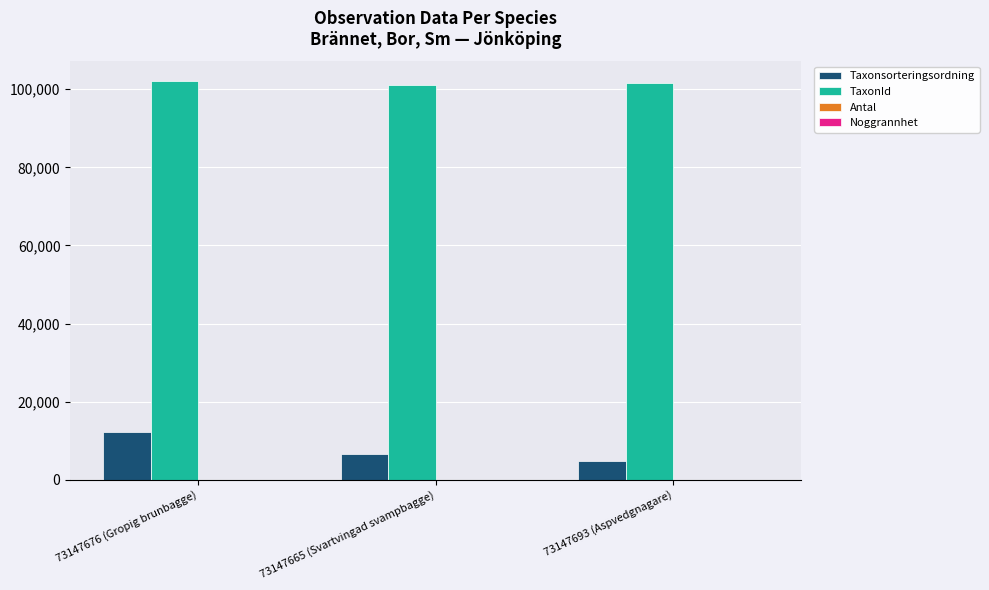

Count the number of data series in this chart.

4